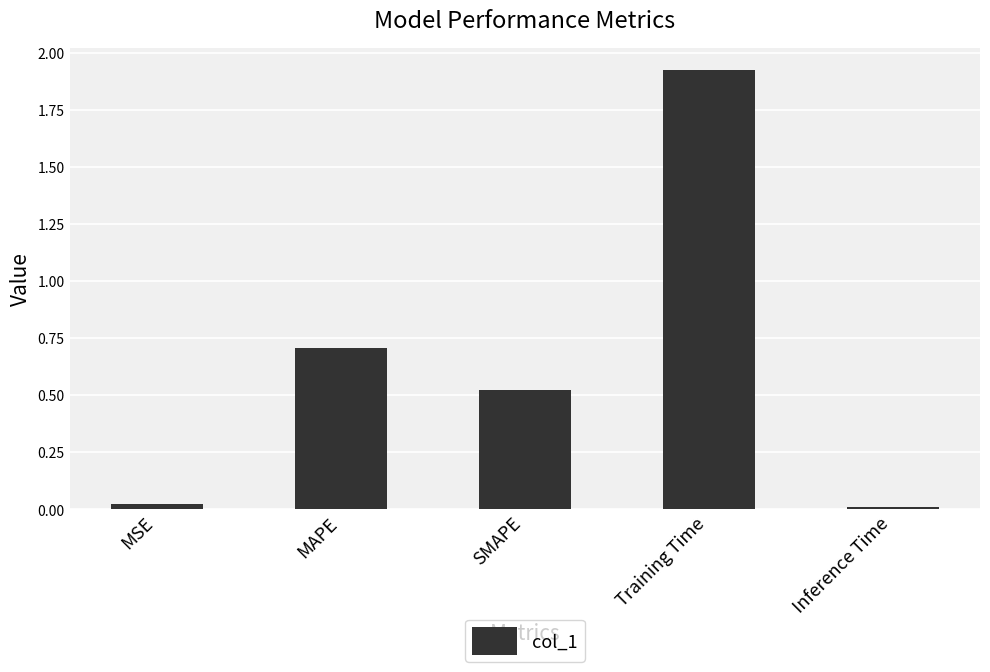

Is it true that the value at MAPE is 0.4?

False